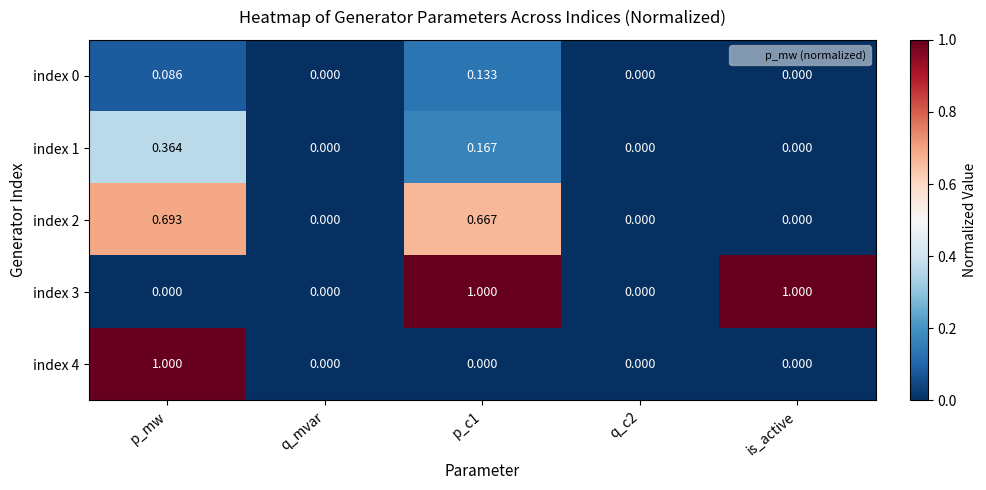

Is the value of index 3 at p_mw greater than the value of index 0 at p_c1?

No